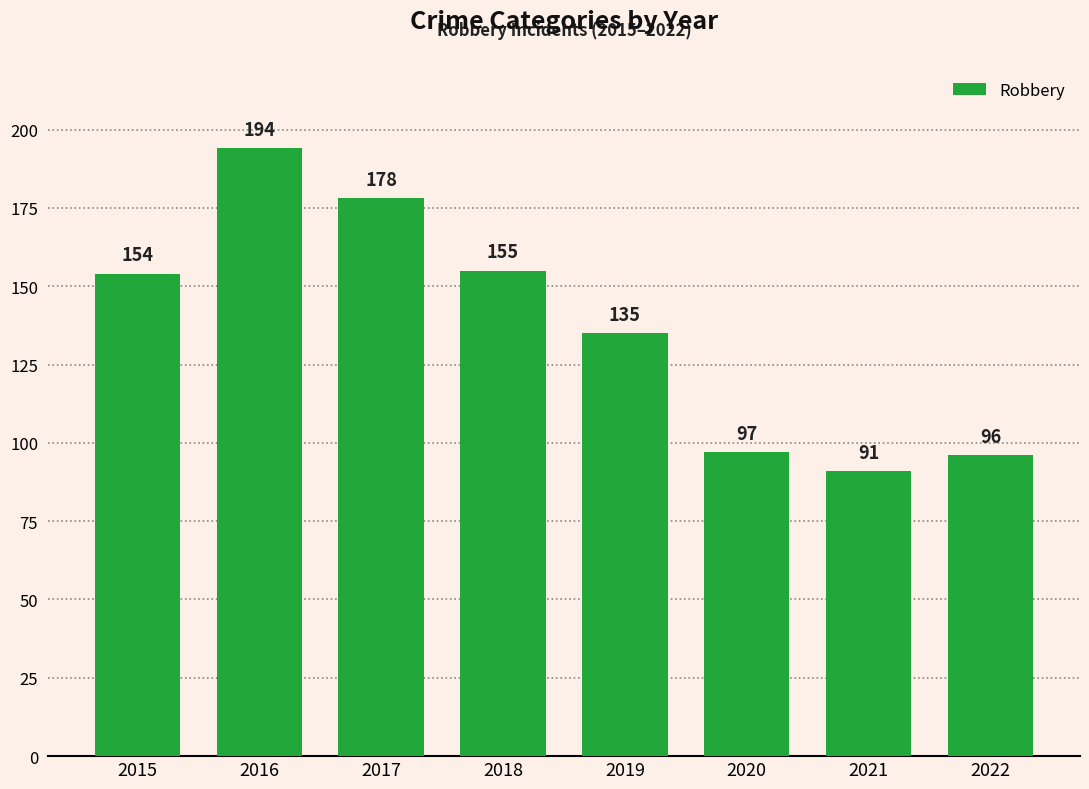

Between 2022 and 2019, which is larger?

2019